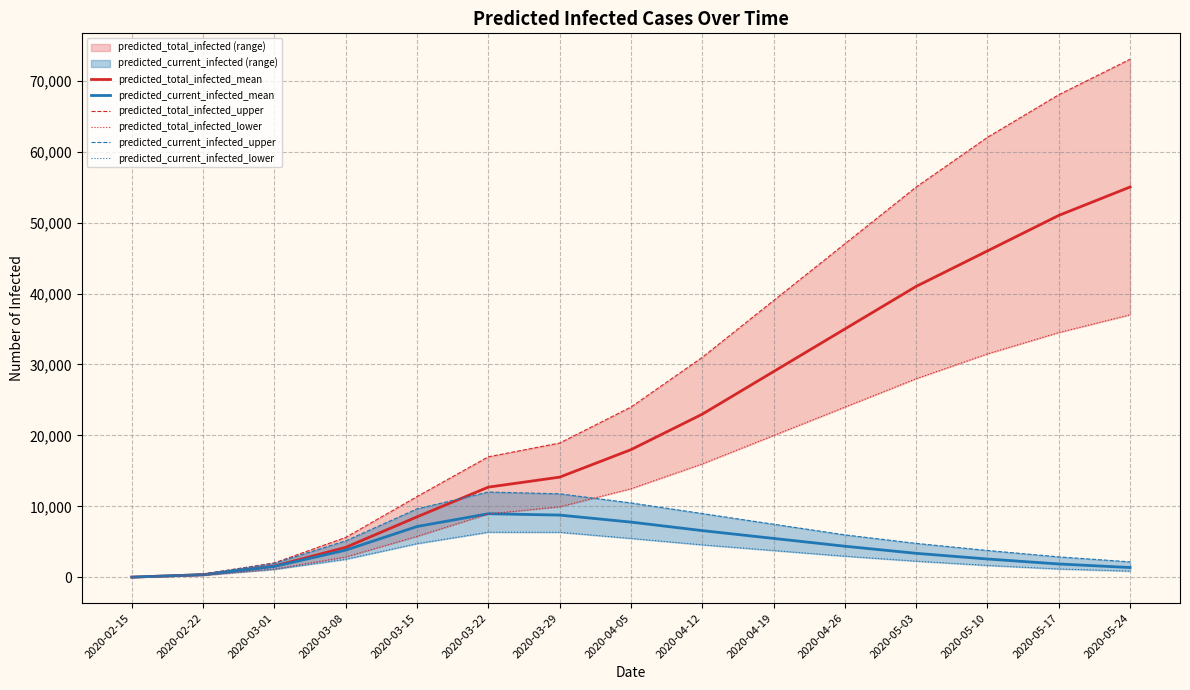

Where is predicted_total_infected_lower nearest to the value 18520?

2020-04-19